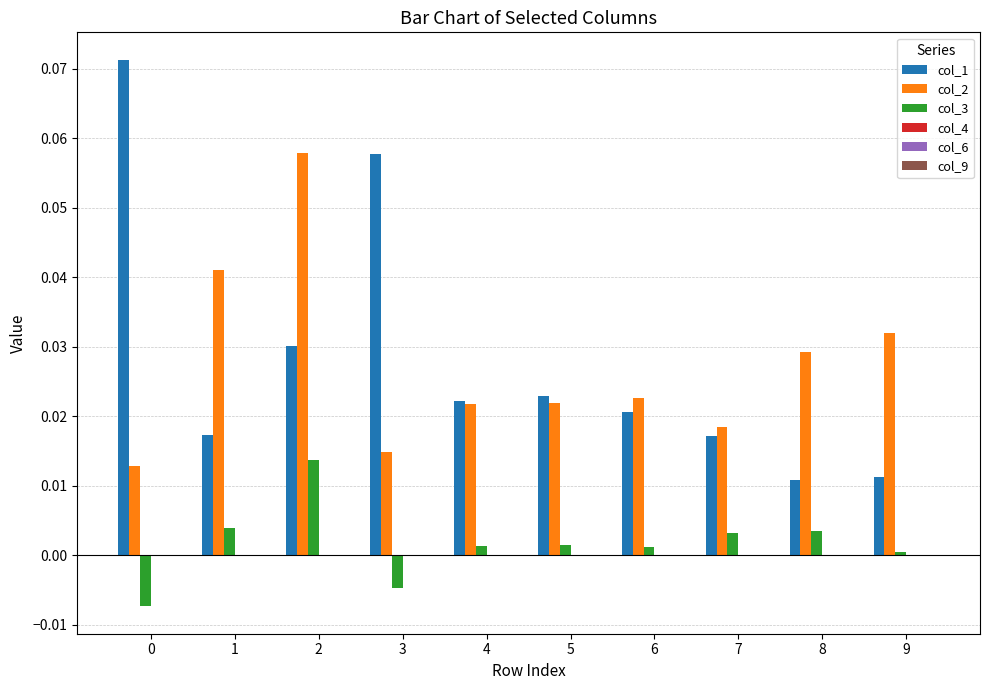

Is it true that col_3 equals 0.0 at 7?

True